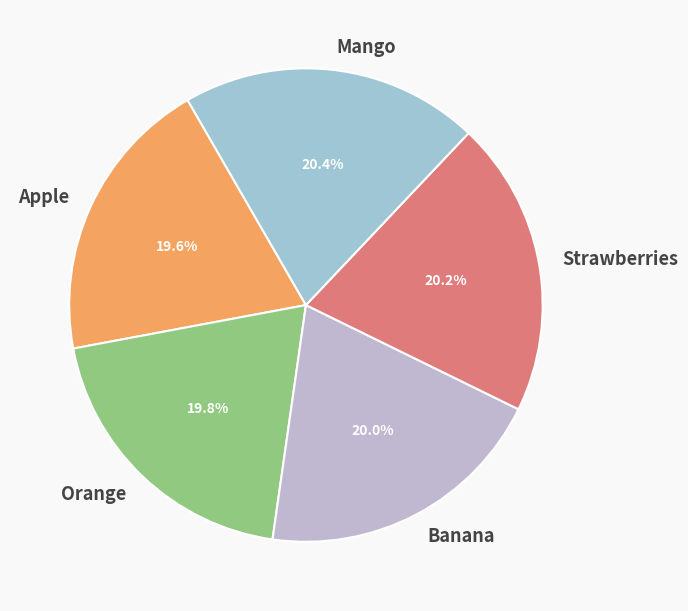

What percentage is the Orange slice, to the nearest percent?

20%